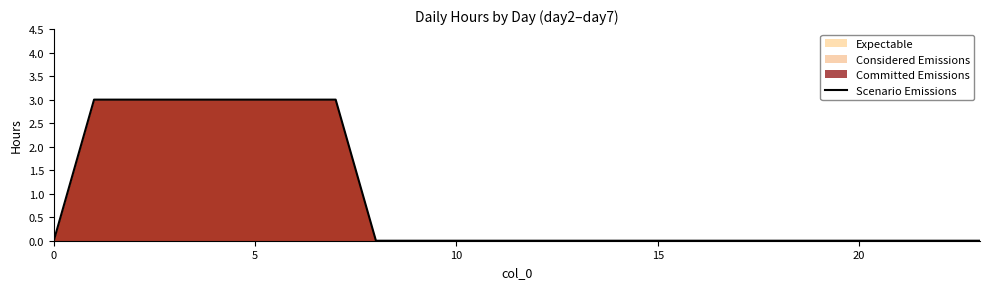

What is the maximum value shown in the chart?

3